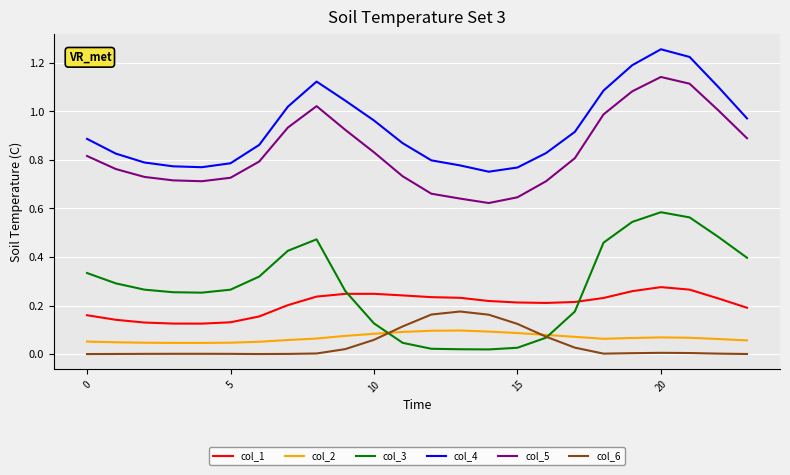

Does the chart have visible grid lines?

Yes